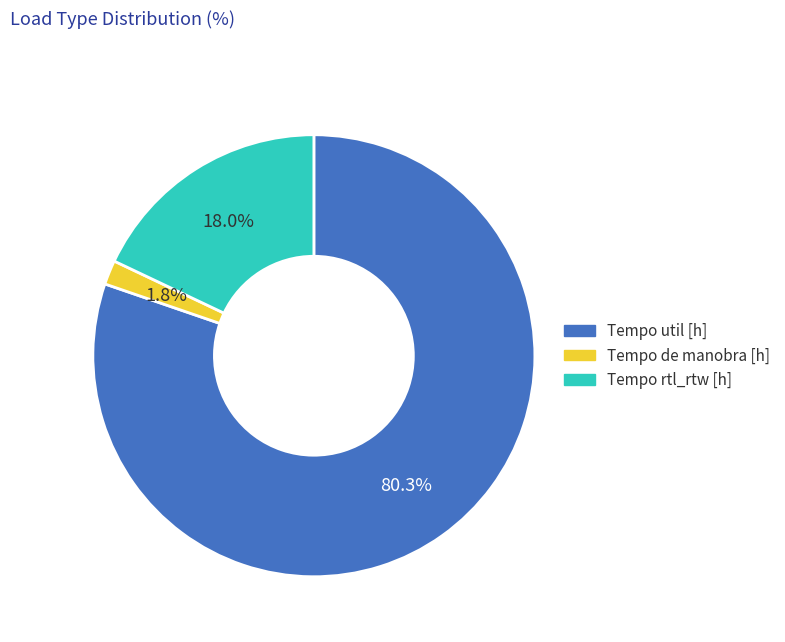

Does any single category account for the majority?

Yes